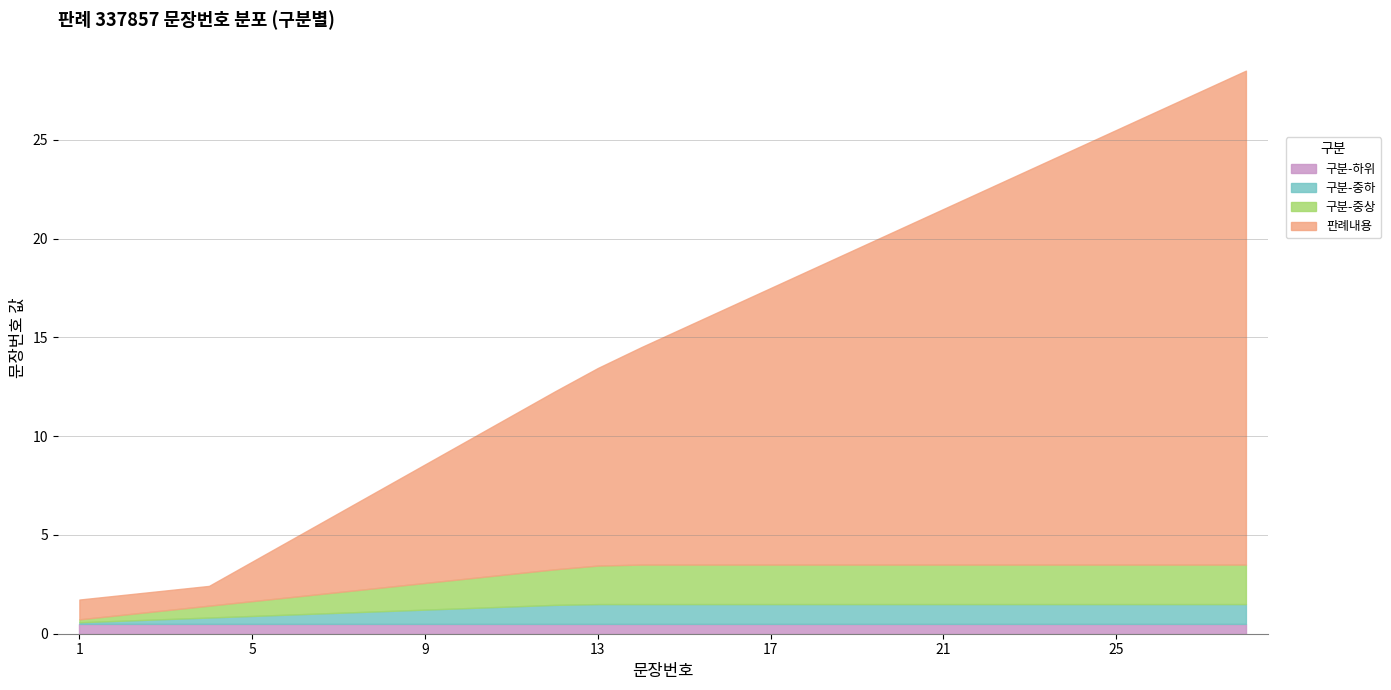

At which category does the chart reach its minimum across all series?

1